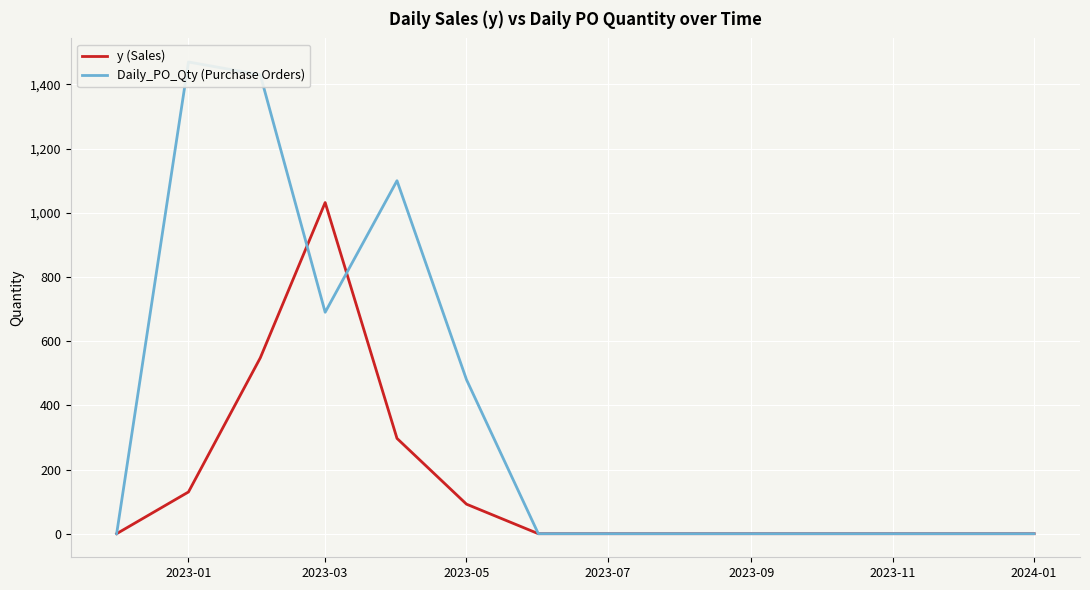

The value of y (Sales) at 2023-03 is 415. True or false?

False